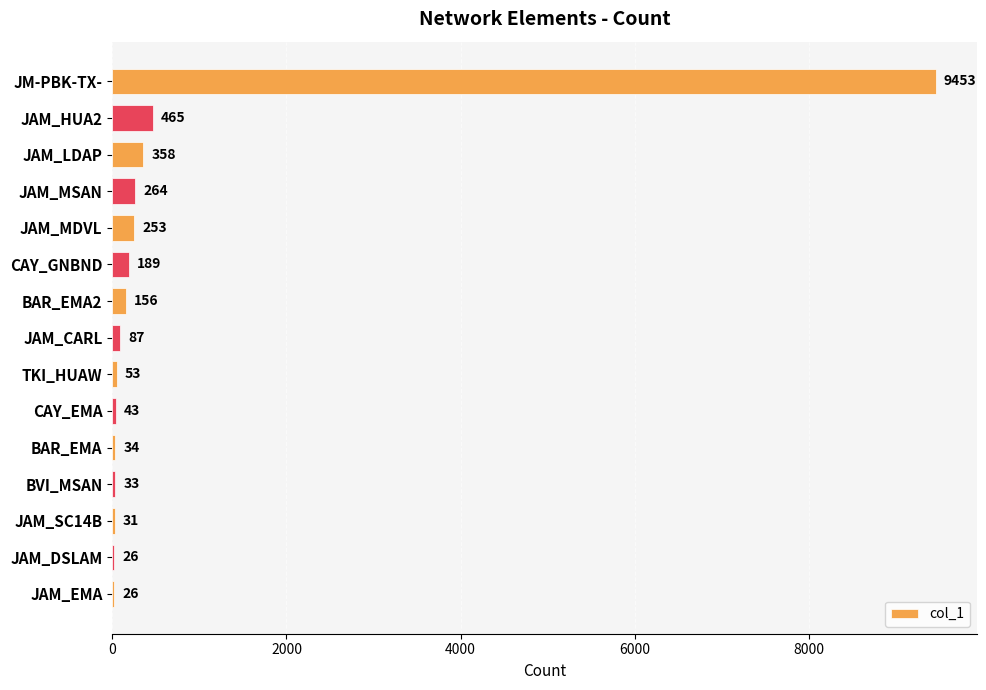

True or false: the data shows 253 at JAM_MDVL.

True